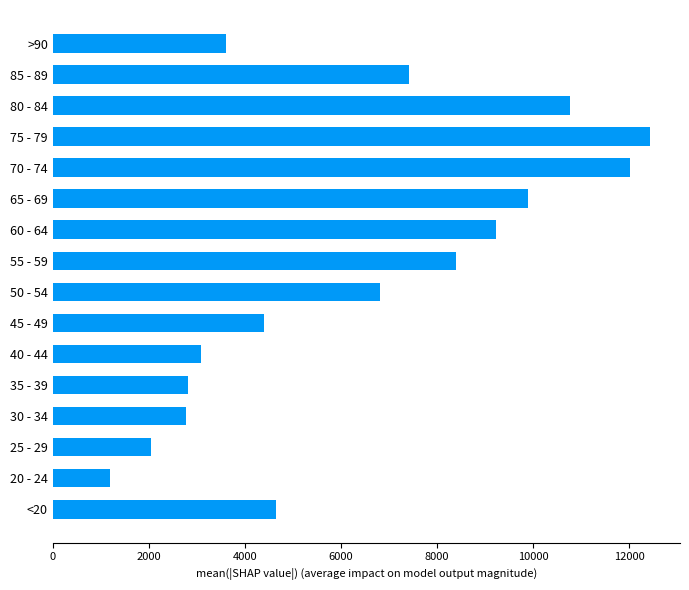

Where is the data nearest to the value 6812?

50 - 54